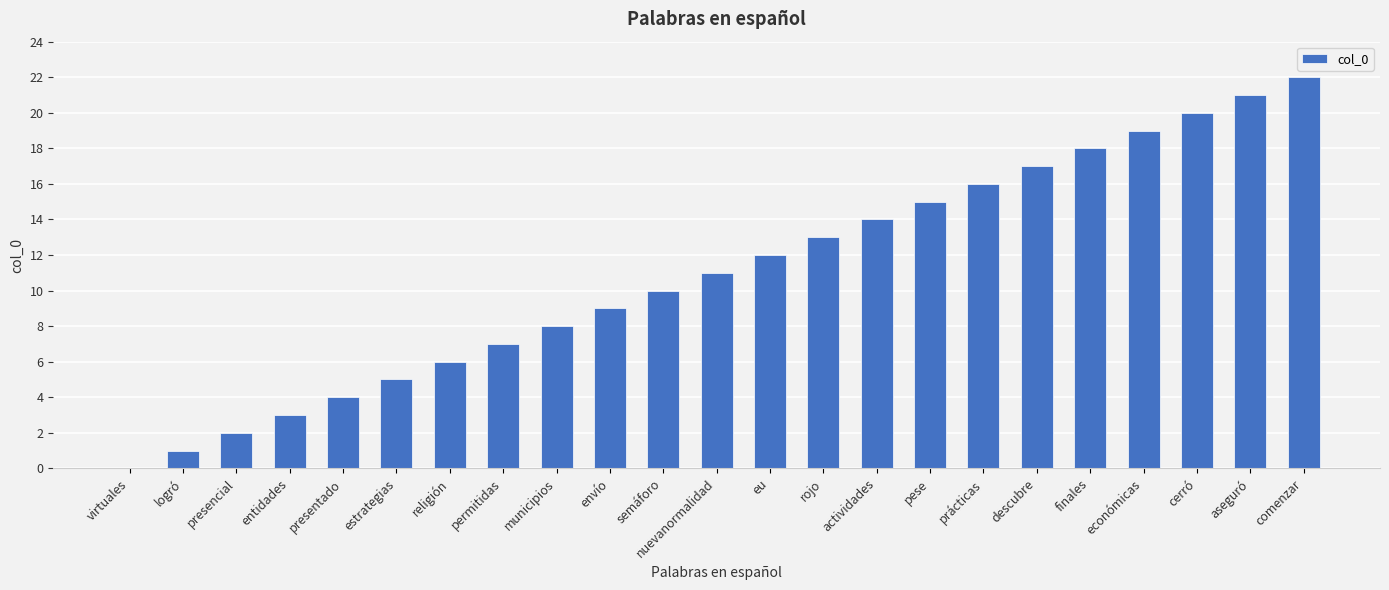

What is the greatest value displayed?

22